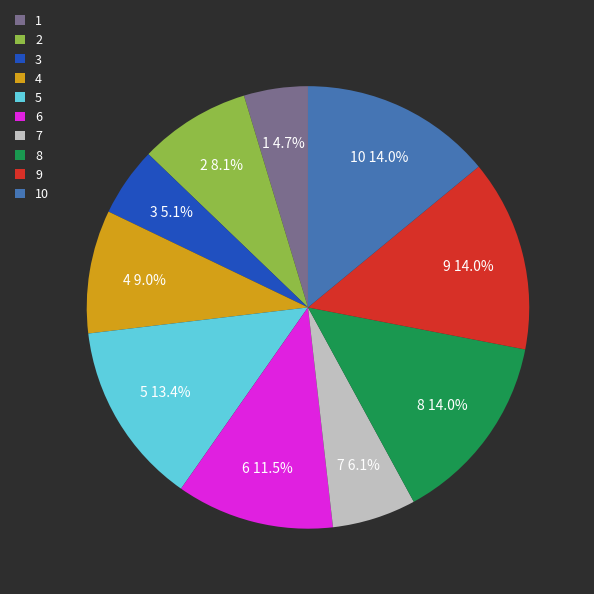

To the nearest percent, what percentage of the pie is 2?

8%